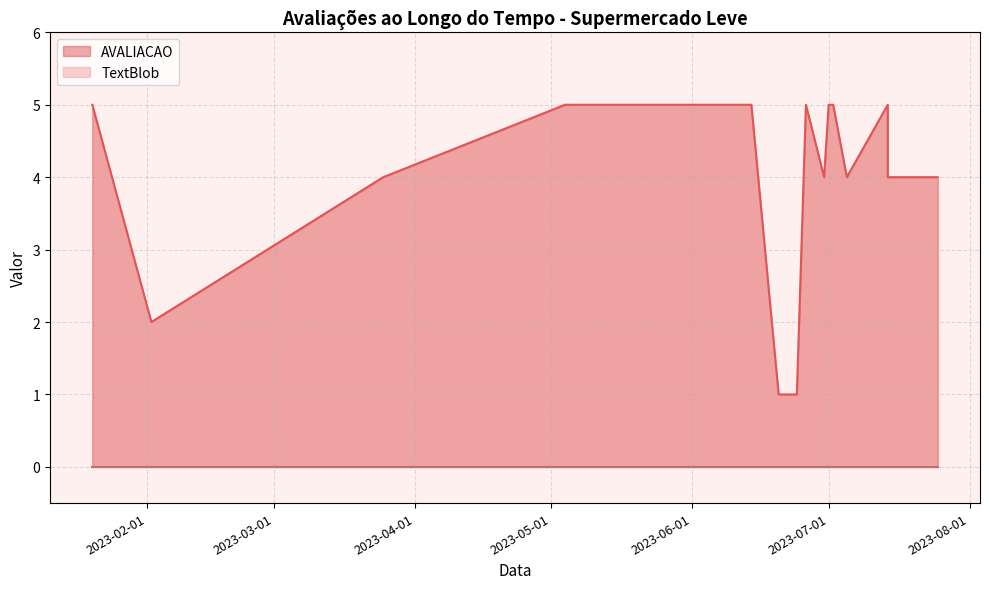

Rank the categories by value from highest to lowest.

2023-01-20, 2023-05-04, 2023-05-27, 2023-06-01, 2023-06-06, 2023-06-14, 2023-06-26, 2023-07-01, 2023-07-02, 2023-07-02, 2023-07-14, 2023-07-14, 2023-03-25, 2023-06-30, 2023-07-05, 2023-07-14, 2023-07-14, 2023-07-20, 2023-07-25, 2023-02-02, 2023-06-20, 2023-06-24